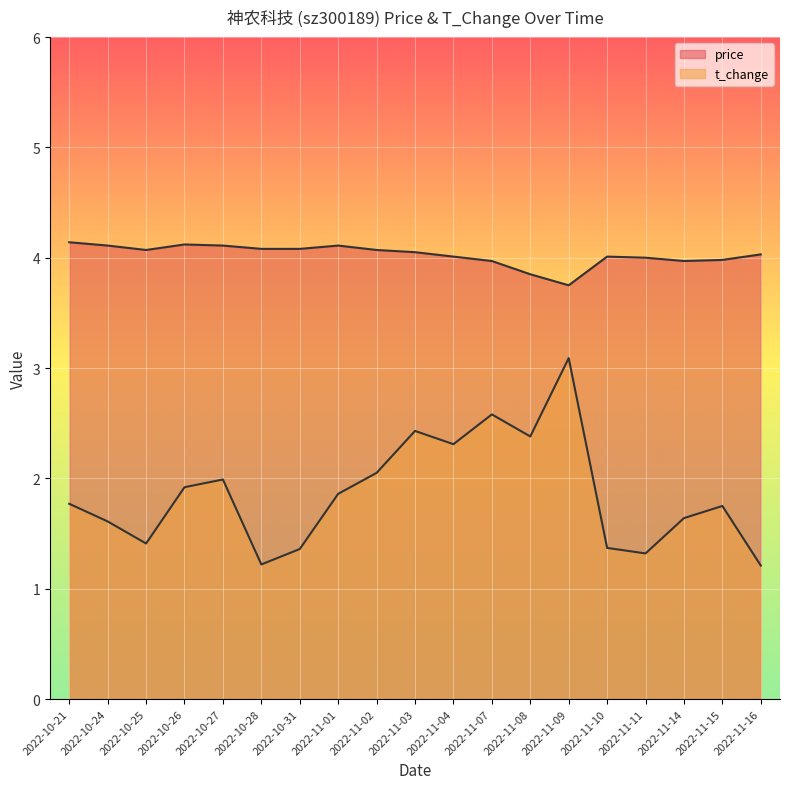

True or false: t_change has a value of 1.6 at 2022-11-14.

True